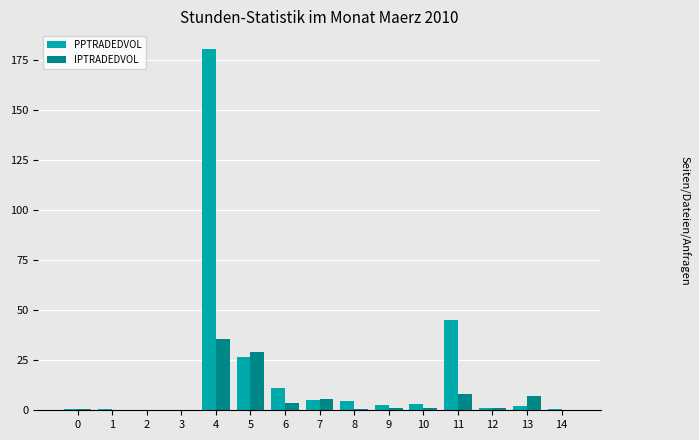

What is the sum of the IPTRADEDVOL values at 7 and 0?

6.2